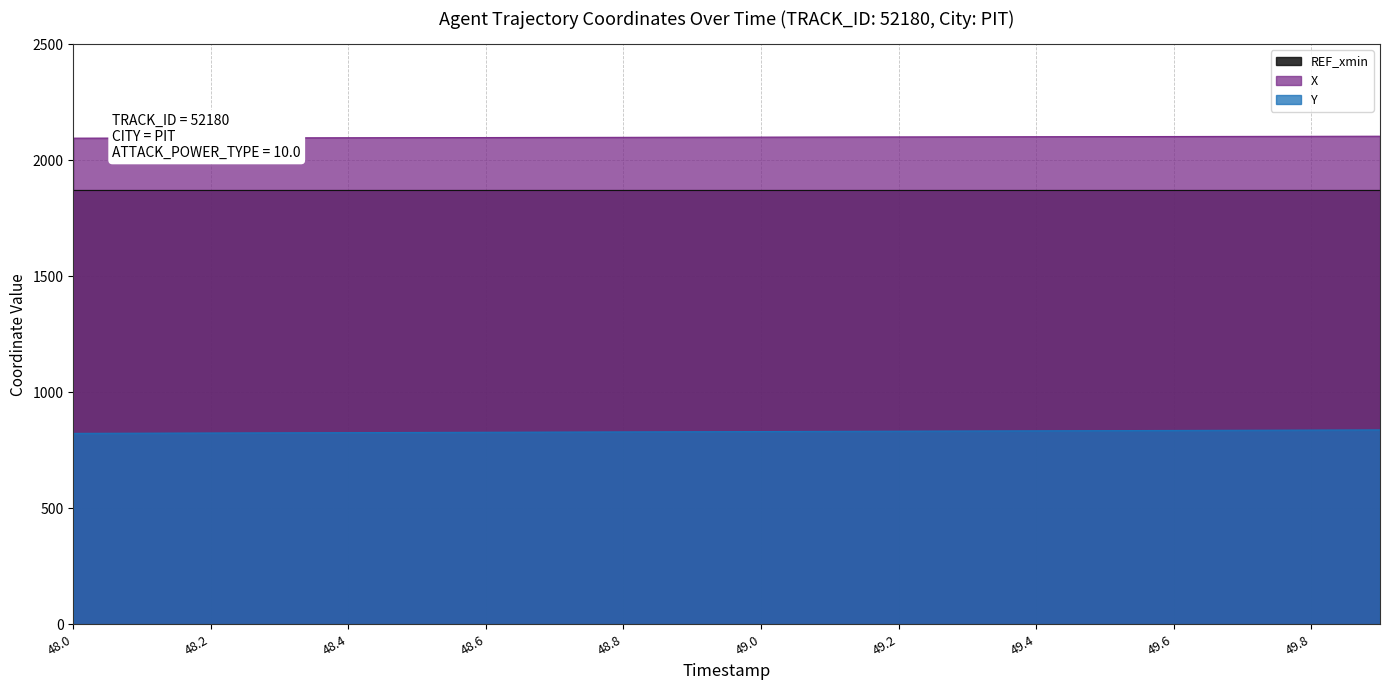

What is the lowest value of the X series?

2094.8